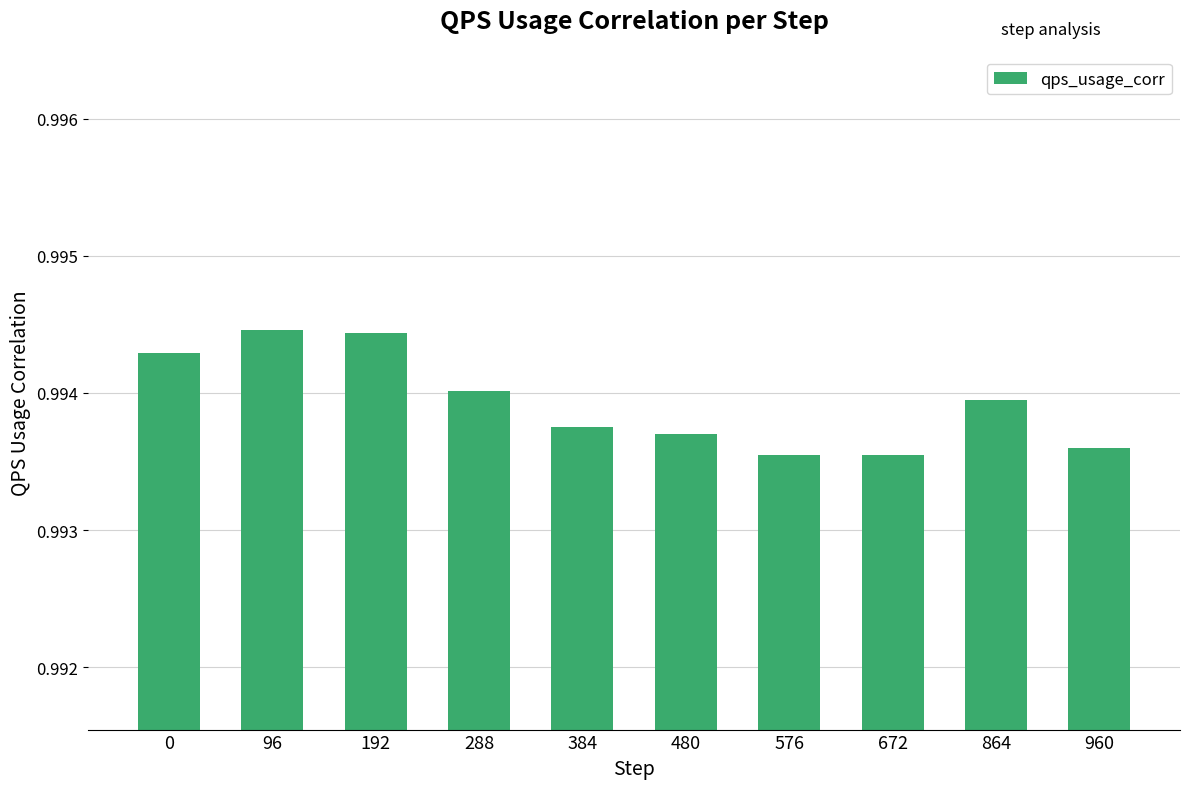

Which has a higher value, 576 or 480?

480